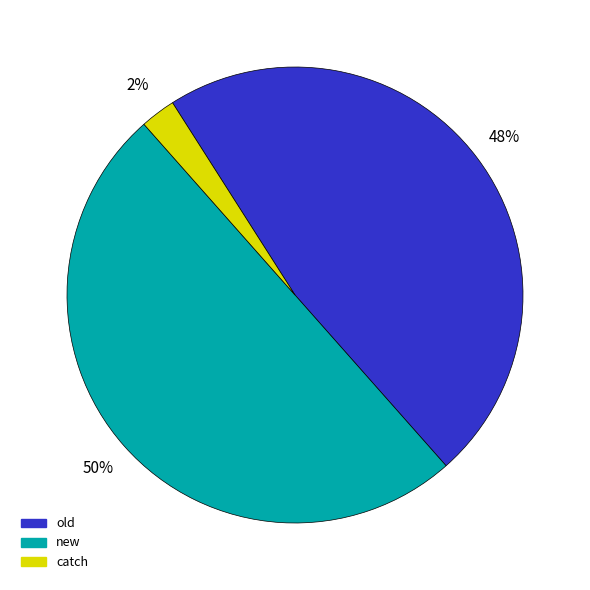

Is catch the majority of the pie?

No